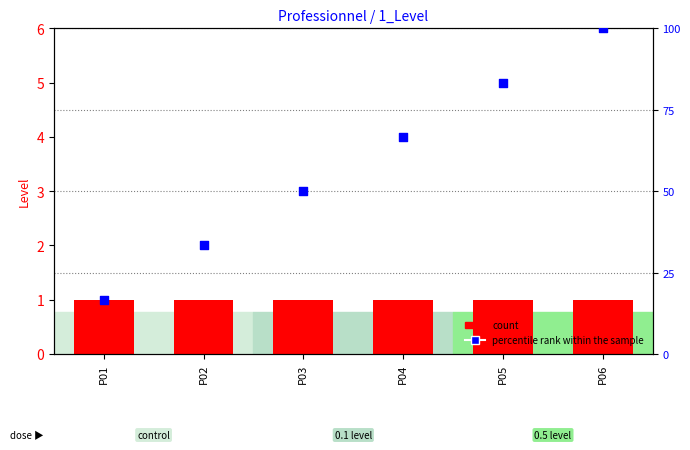

Which series has the largest total across all categories?

percentile rank within the sample